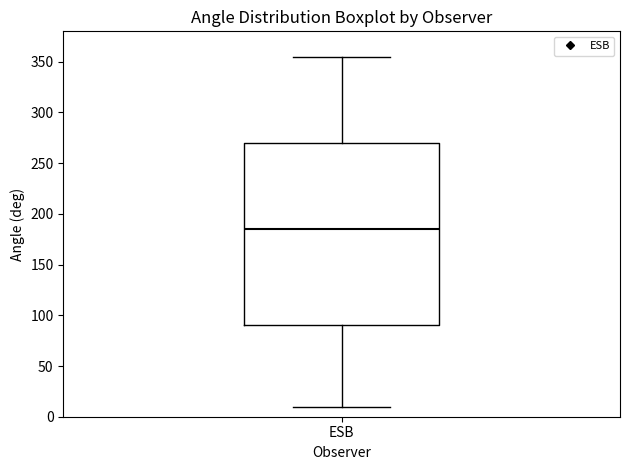

Transcribe this box plot: give where the median line is, the range the box spans, and where the two whiskers end, as read against the y-axis. The values are not printed on the chart, so give them approximately, as read against the axis.

median 185, box 90 to 270, whiskers 10 to 355